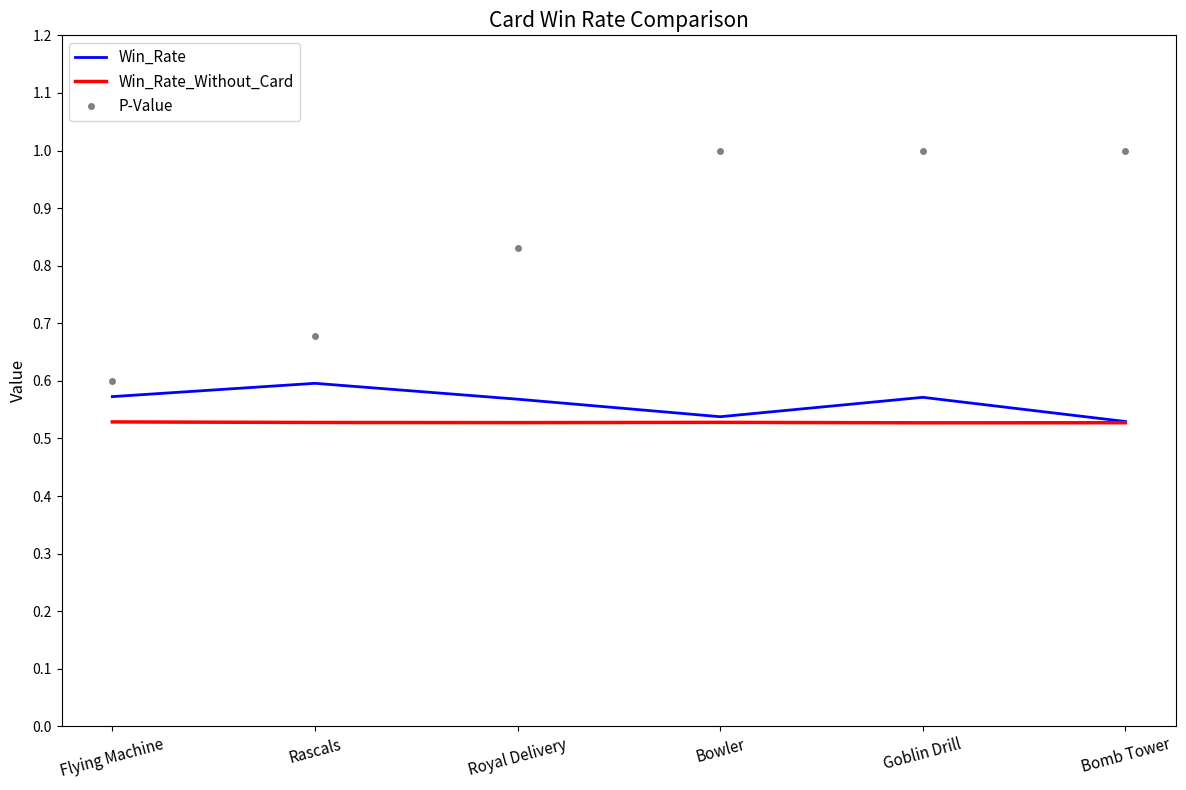

What is the maximum value shown in the chart?

1.0